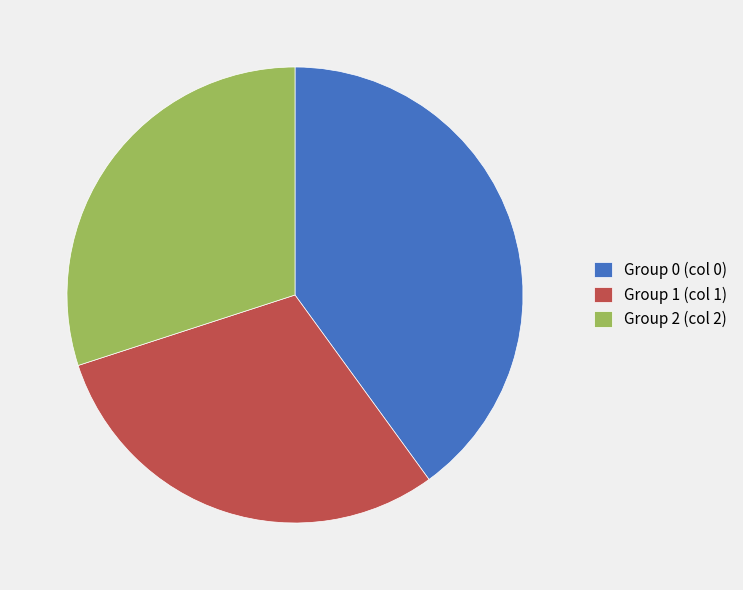

True or false: Group 0 (col 0) accounts for 40% of the total.

True